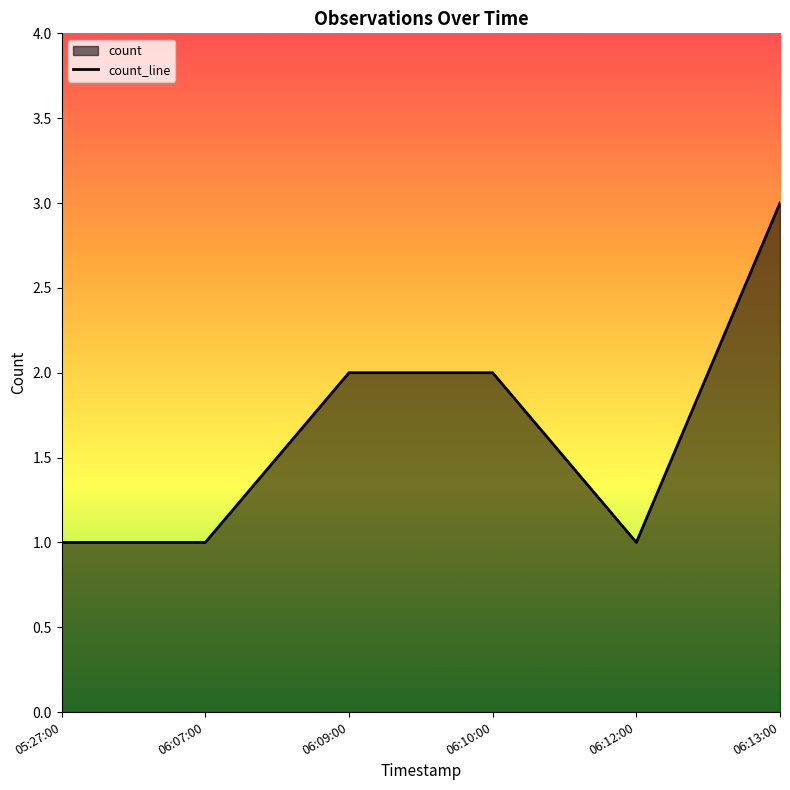

Which category has the highest value across all series?

06:13:00